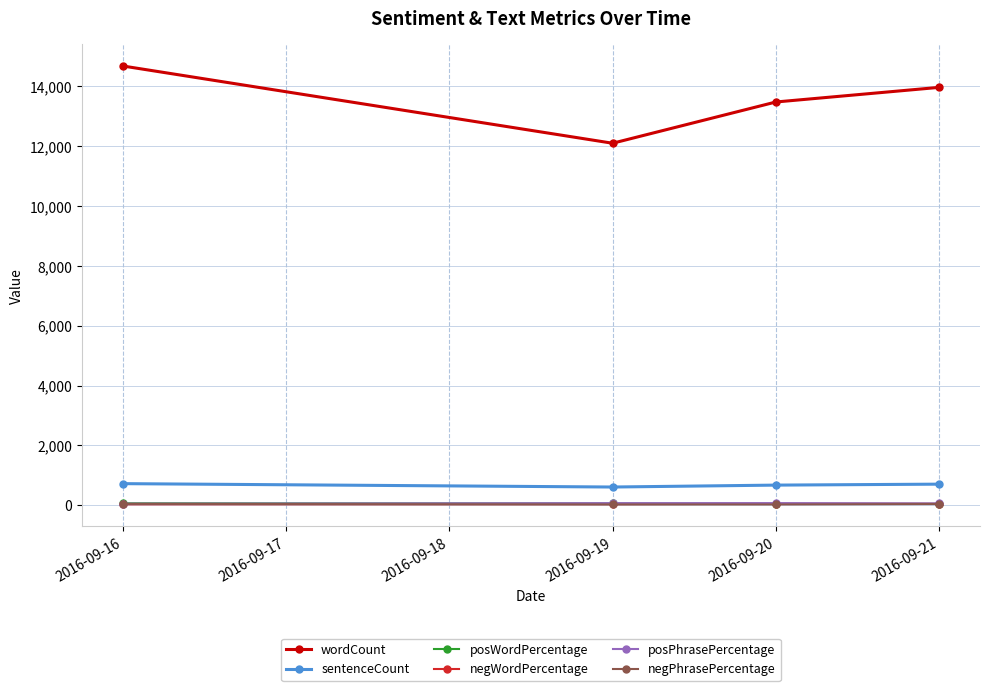

What is the smallest value displayed?

27